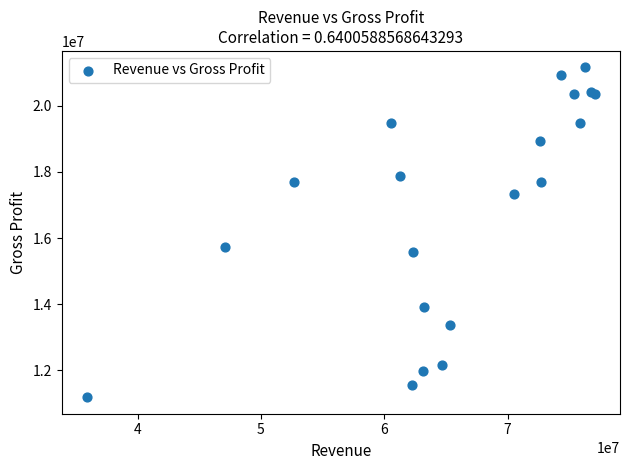

What Y value in the scatter plot is closest to 16173500?

15744000